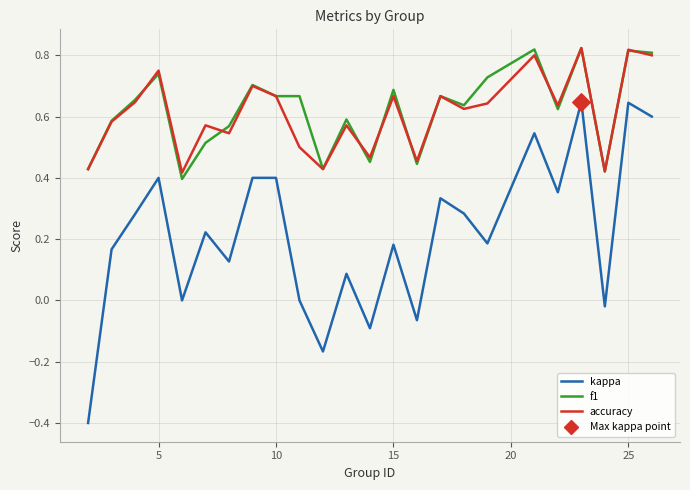

What is the minimum value shown in the chart?

-0.4